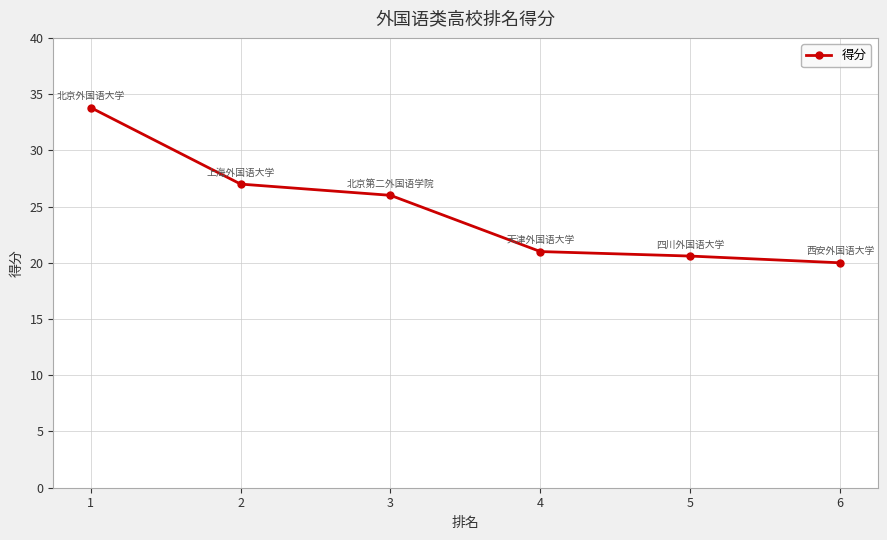

What is the difference between the maximum and minimum values?

13.8